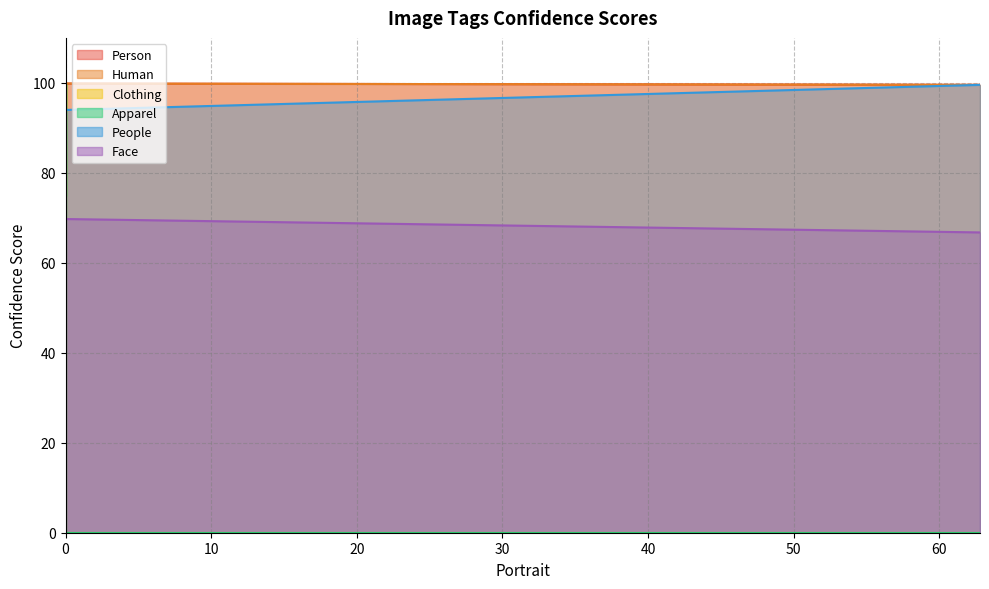

Does the chart display data point markers on the line(s)?

No